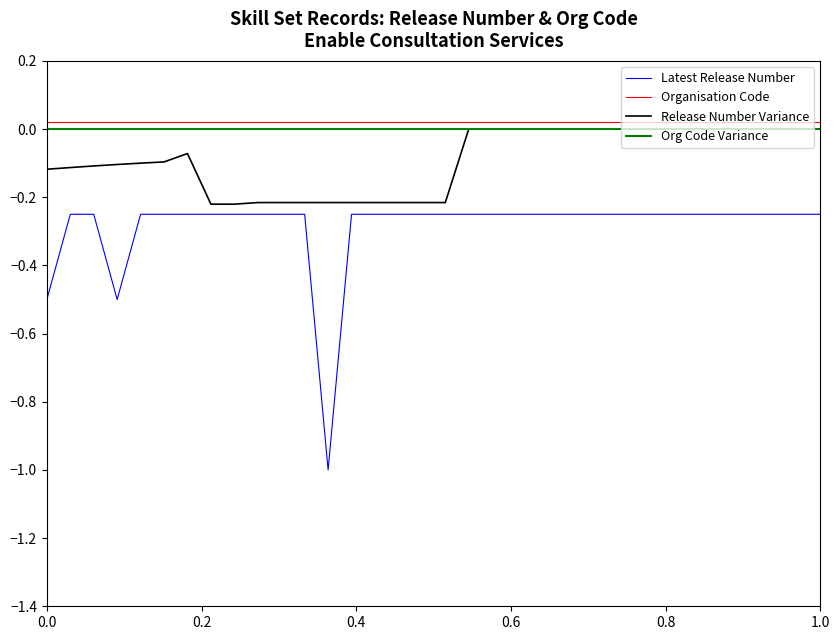

Count the number of categories in the chart.

34